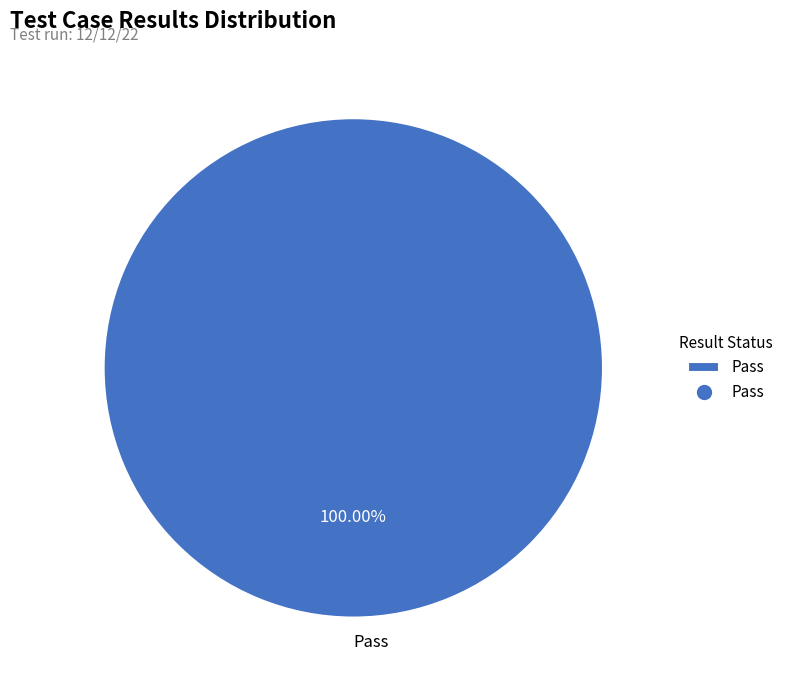

Does Pass account for over 50% of the chart?

Yes